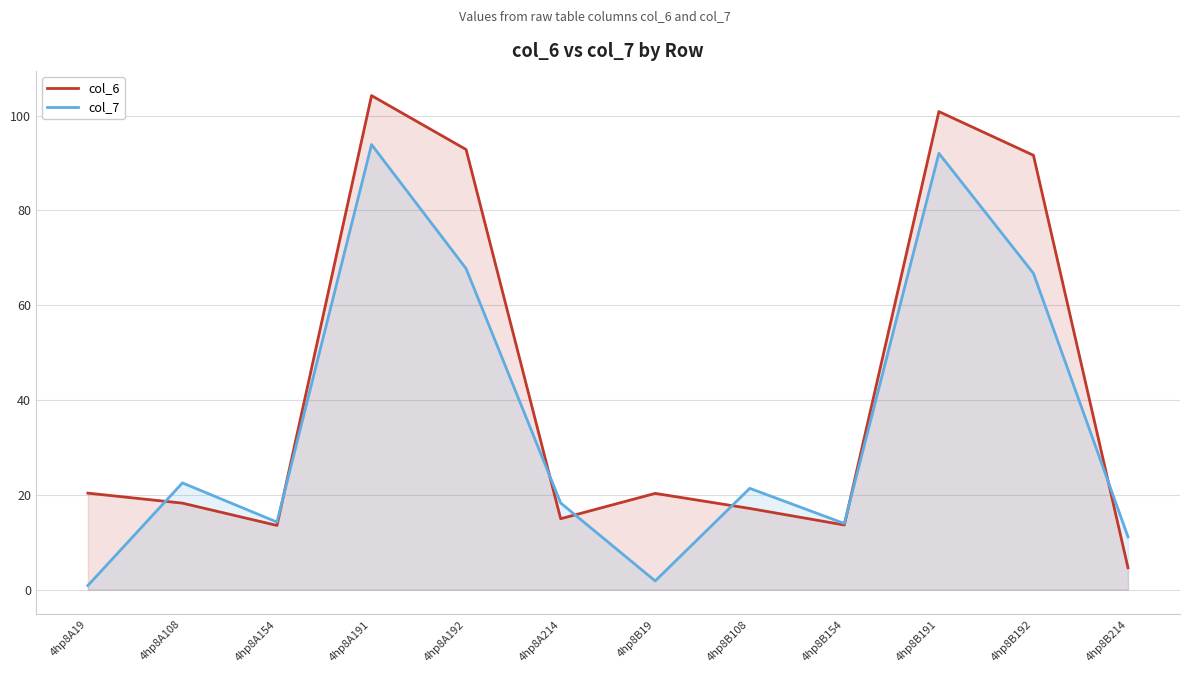

Reading right to left, extract all data points from this chart.

col_6: 4hp8B214=4.6	4hp8B192=91.6	4hp8B191=100.8	4hp8B154=13.6	4hp8B108=17.1	4hp8B19=20.3	4hp8A214=15.0	4hp8A192=92.8	4hp8A191=104.2	4hp8A154=13.6	4hp8A108=18.3	4hp8A19=20.4
col_7: 4hp8B214=11.1	4hp8B192=66.7	4hp8B191=92.0	4hp8B154=14.0	4hp8B108=21.4	4hp8B19=1.8	4hp8A214=18.3	4hp8A192=67.7	4hp8A191=93.9	4hp8A154=14.3	4hp8A108=22.5	4hp8A19=0.9